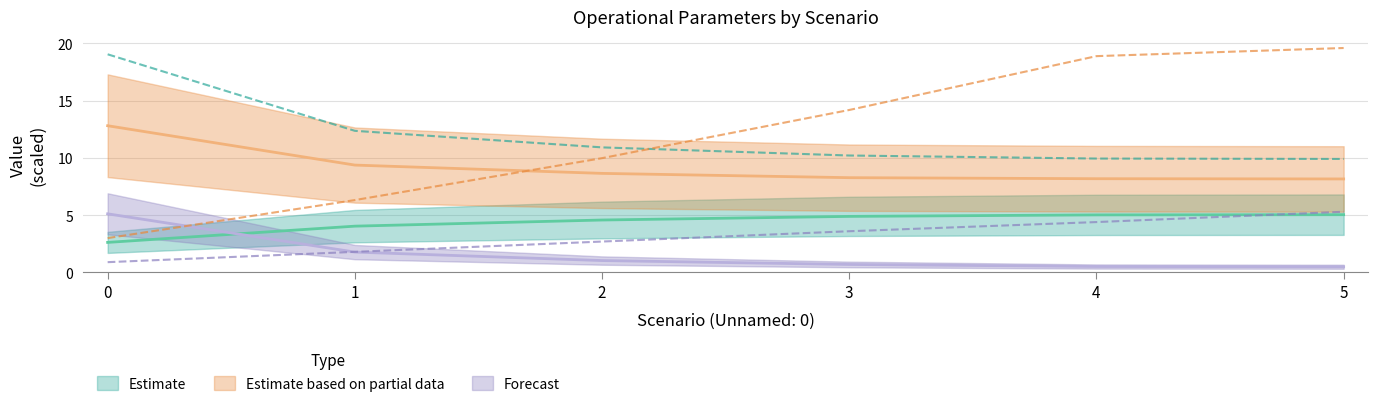

What is the difference between the second highest and second lowest values in the Tempo por voo [min] series?

12.6